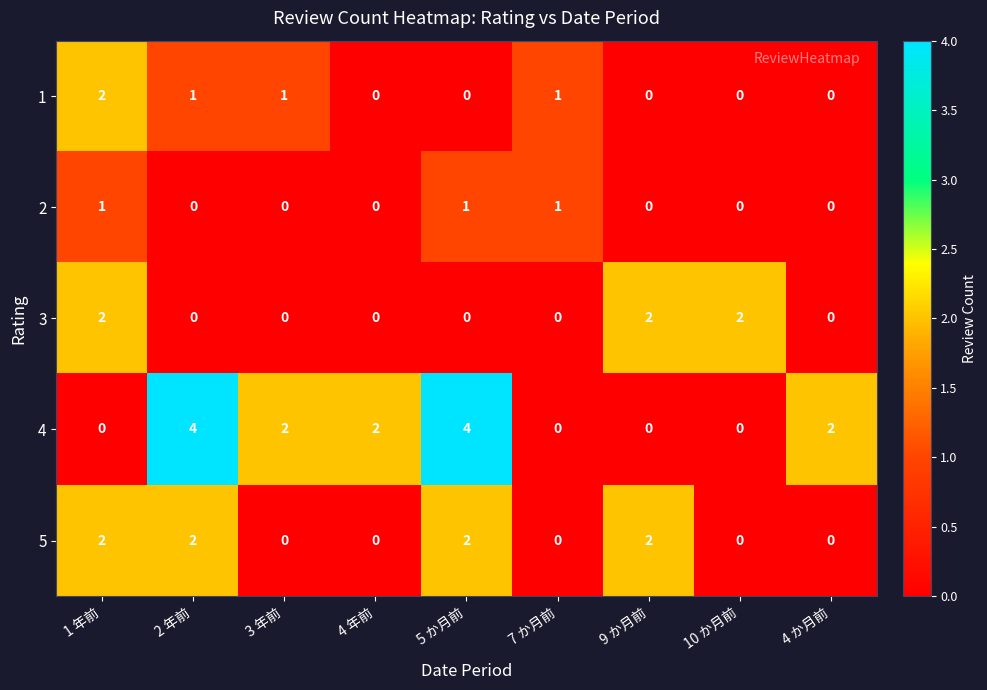

Is the value of 1 at 2 年前 greater than the value of 5 at 3 年前?

Yes